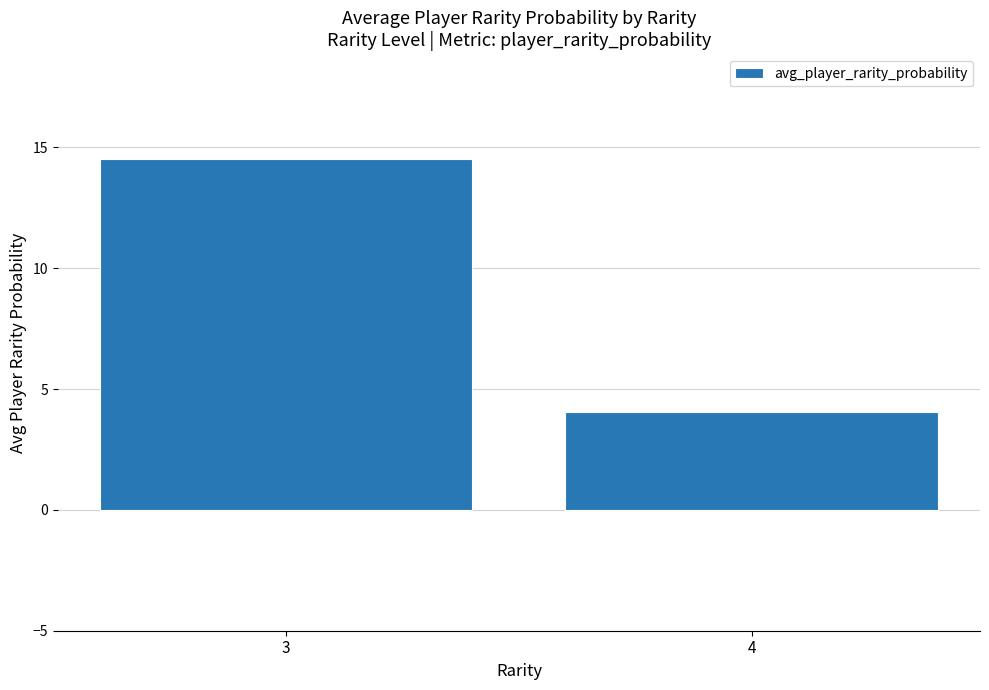

What is the average value?

9.3